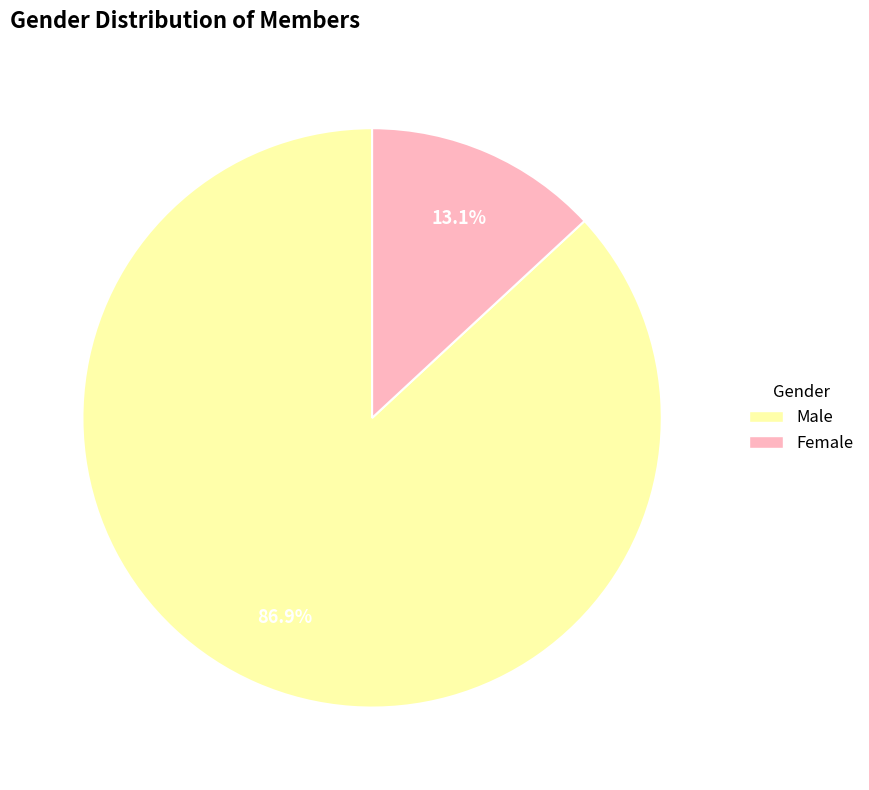

What is the ratio of the value at Male to the value at Female?

6.6